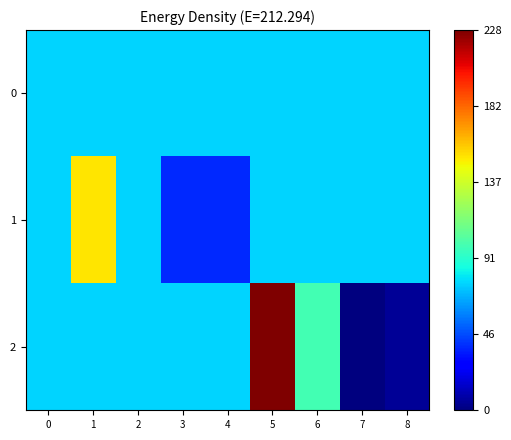

Which series has the largest range (max minus min)?

2